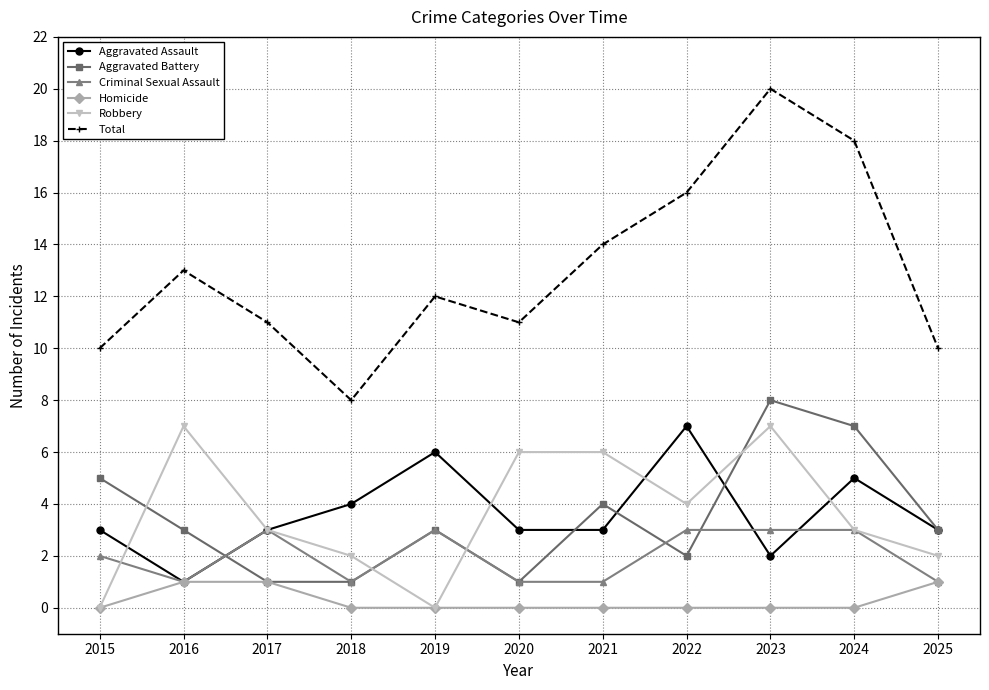

Which series has the largest range (max minus min)?

Total